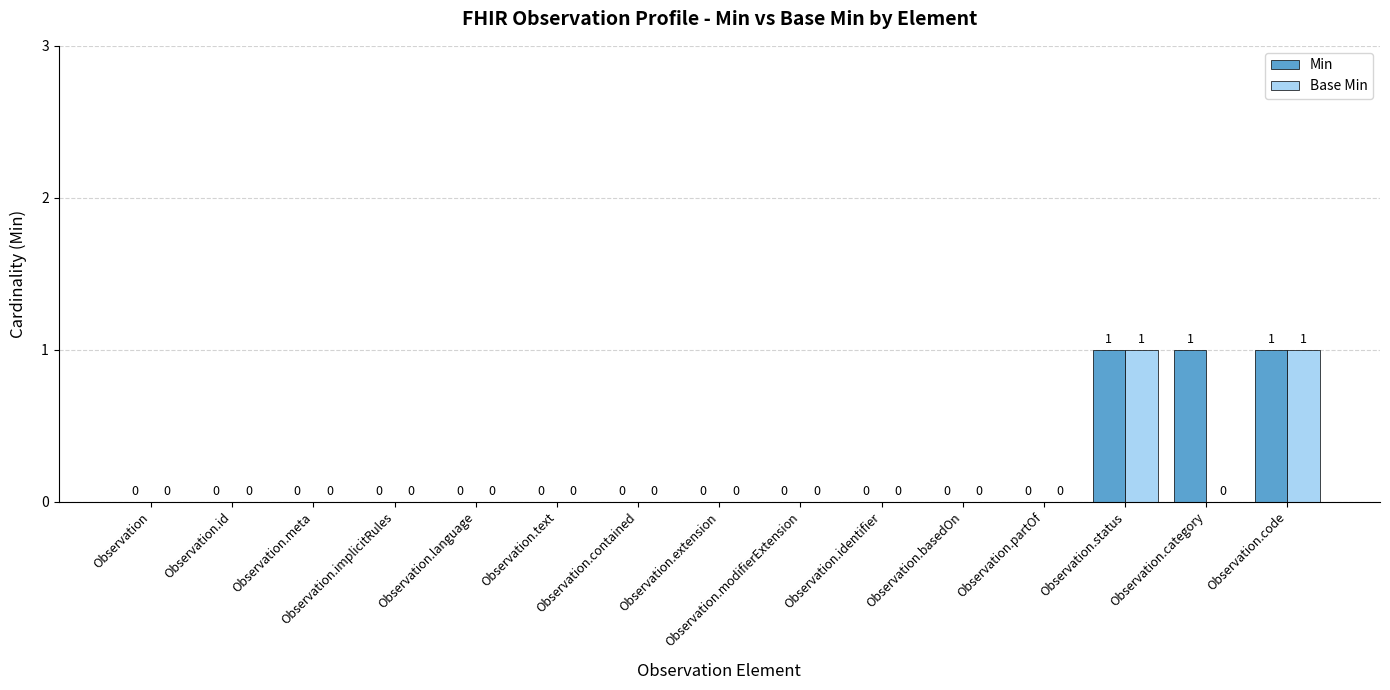

How many Base Min values are between 0 and 1?

15